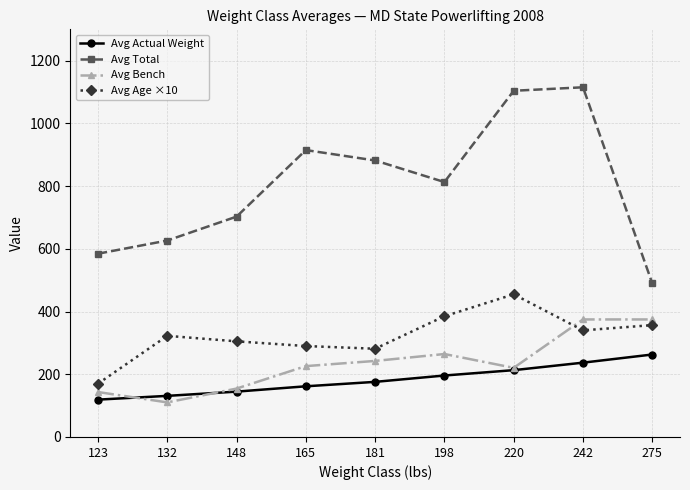

List the series in order of their peak value, highest first.

Avg Total, Avg Age ×10, Avg Bench, Avg Actual Weight